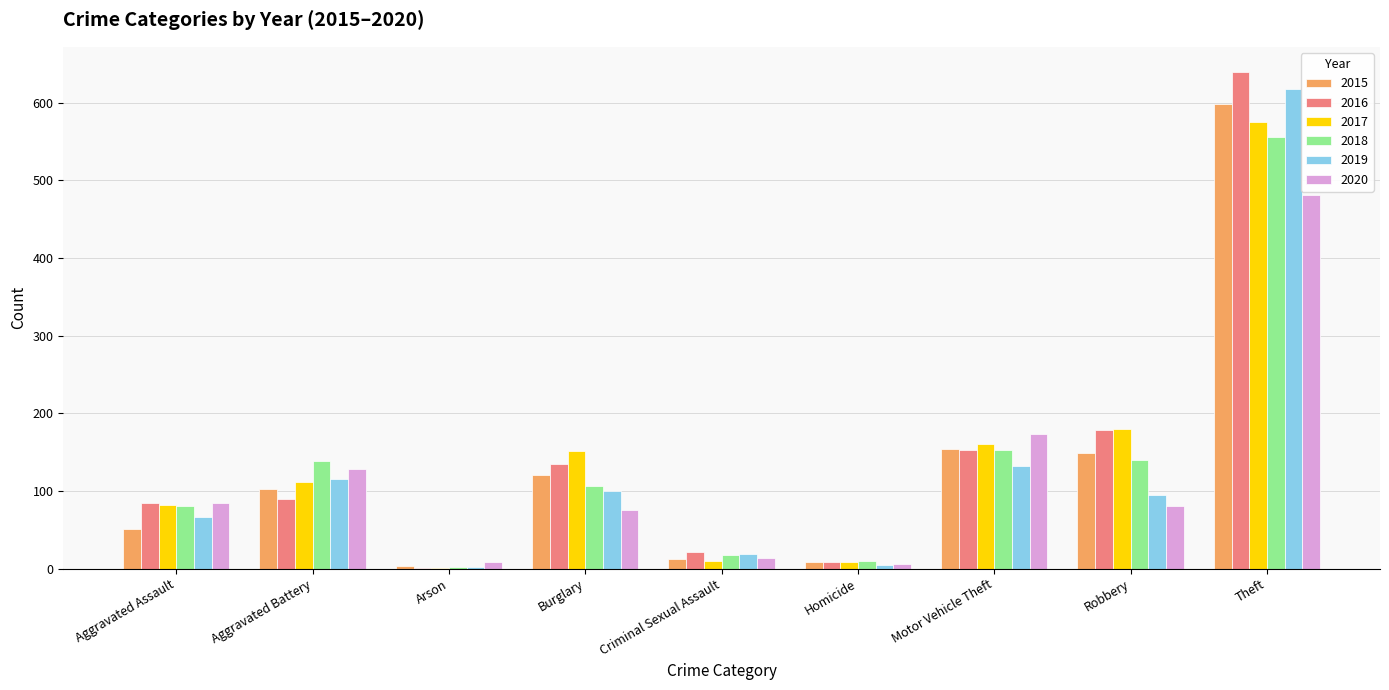

Is it true that 2019 equals 1053 at Theft?

False